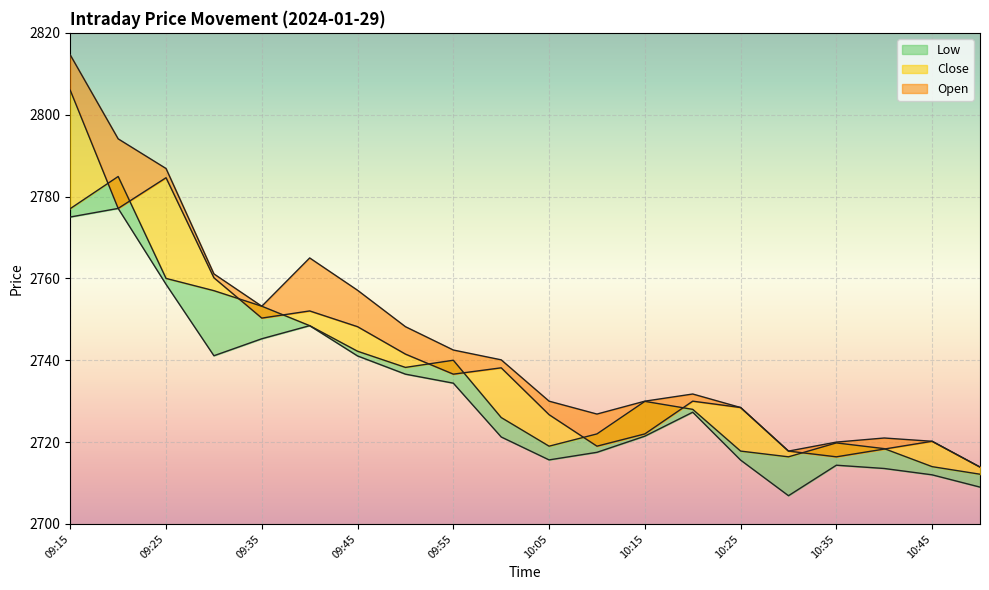

What is the value of the High point at the 13th from the left?

2730.0